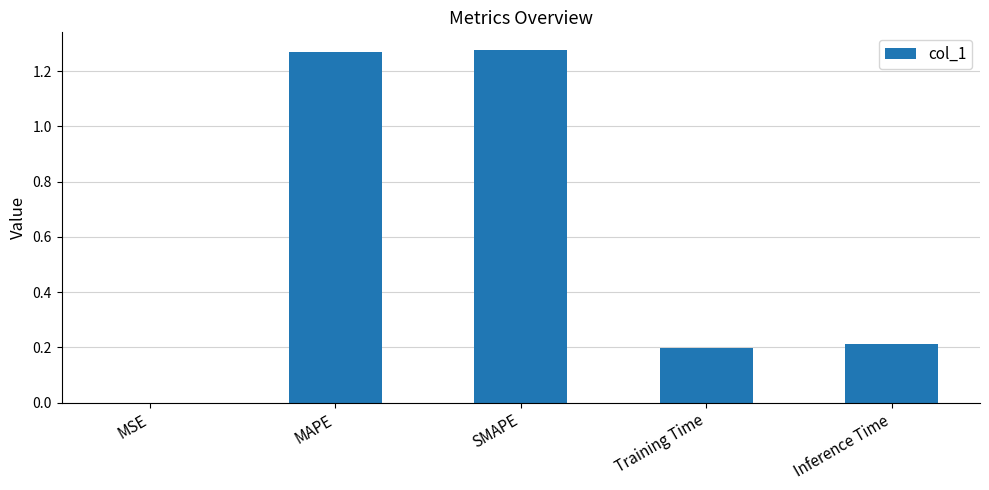

Are the bars horizontal?

No